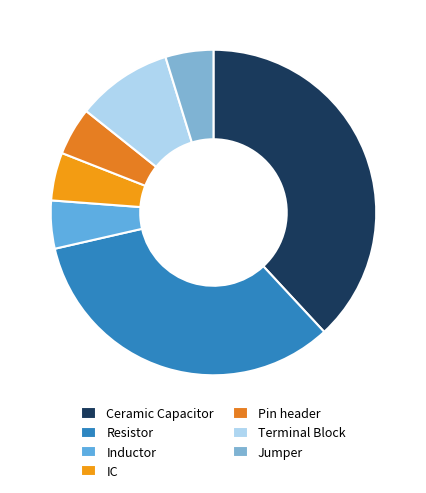

What is the change in value from Ceramic Capacitor to IC?

-7